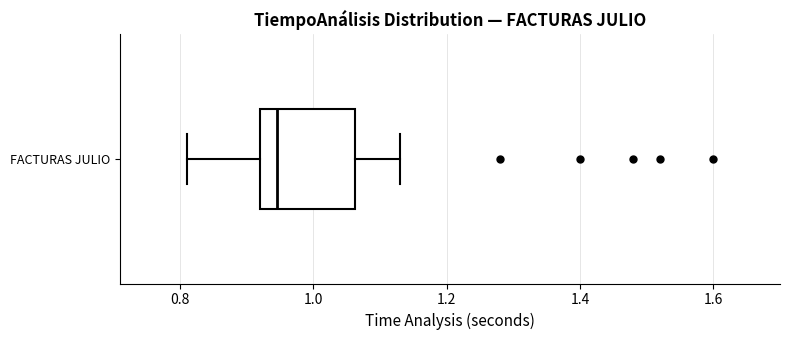

Where is the right edge of the box for FACTURAS JULIO on the x-axis? The values are not printed on the chart, so give them approximately, as read against the axis.

1.06